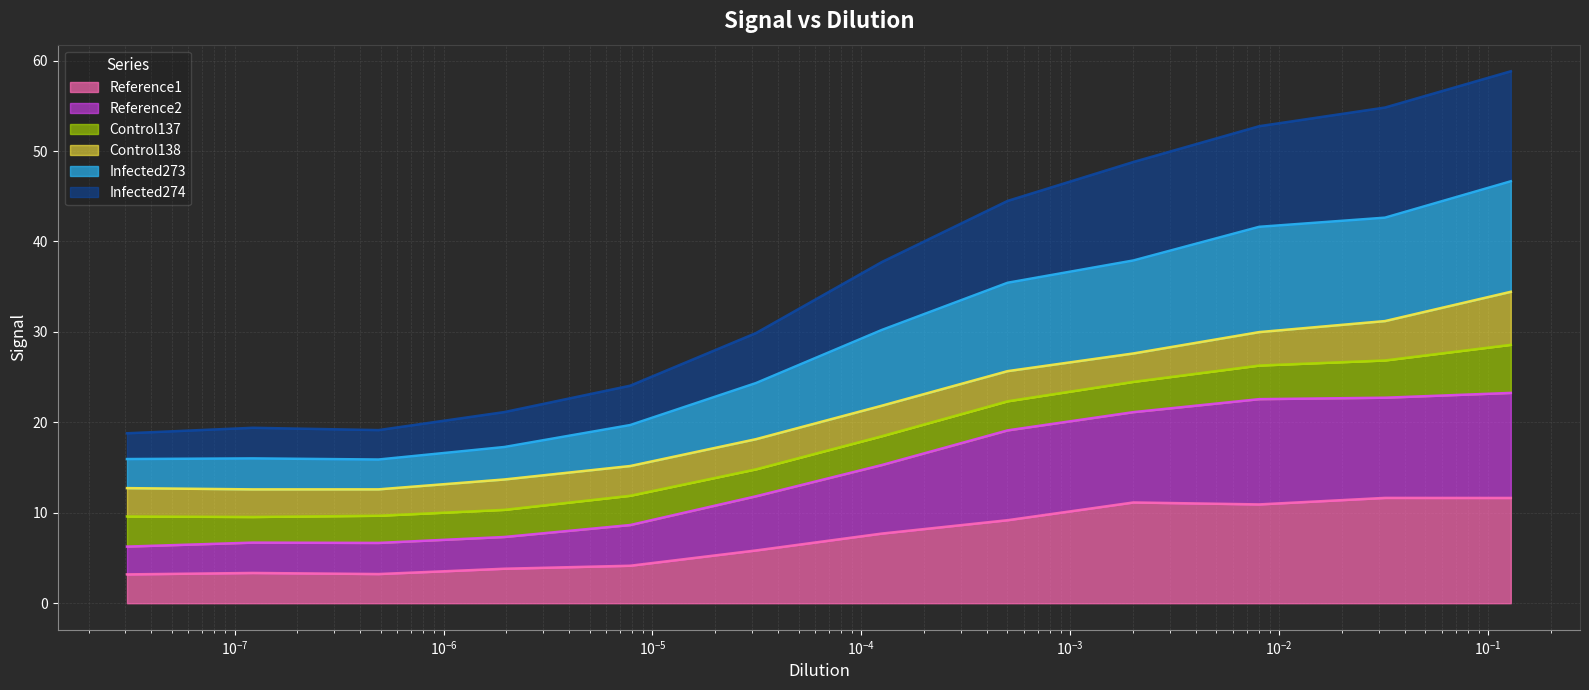

What is the maximum value for Reference1?

11.6